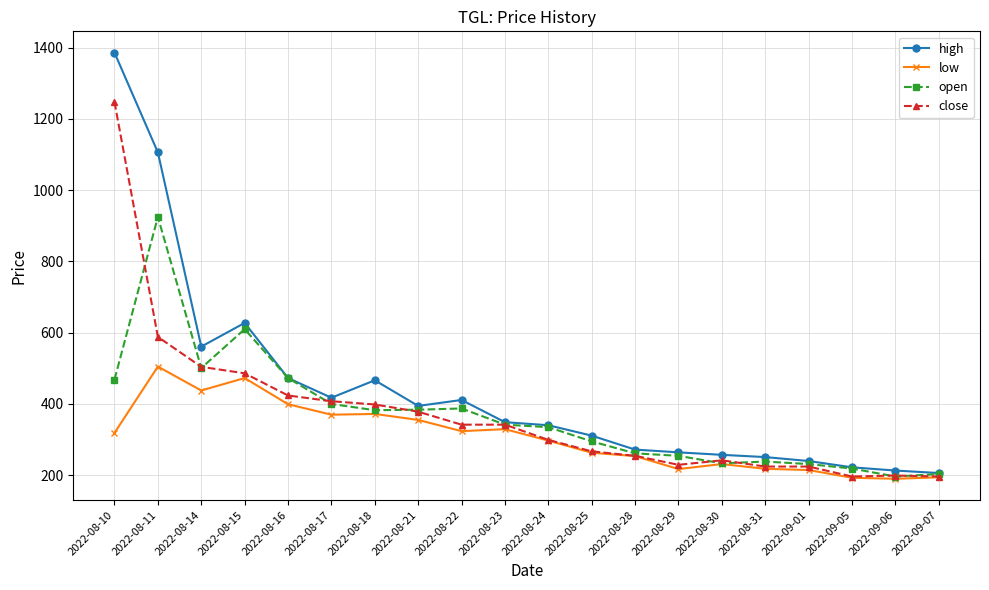

What is the difference between the second highest and minimum values in the open series?

413.7